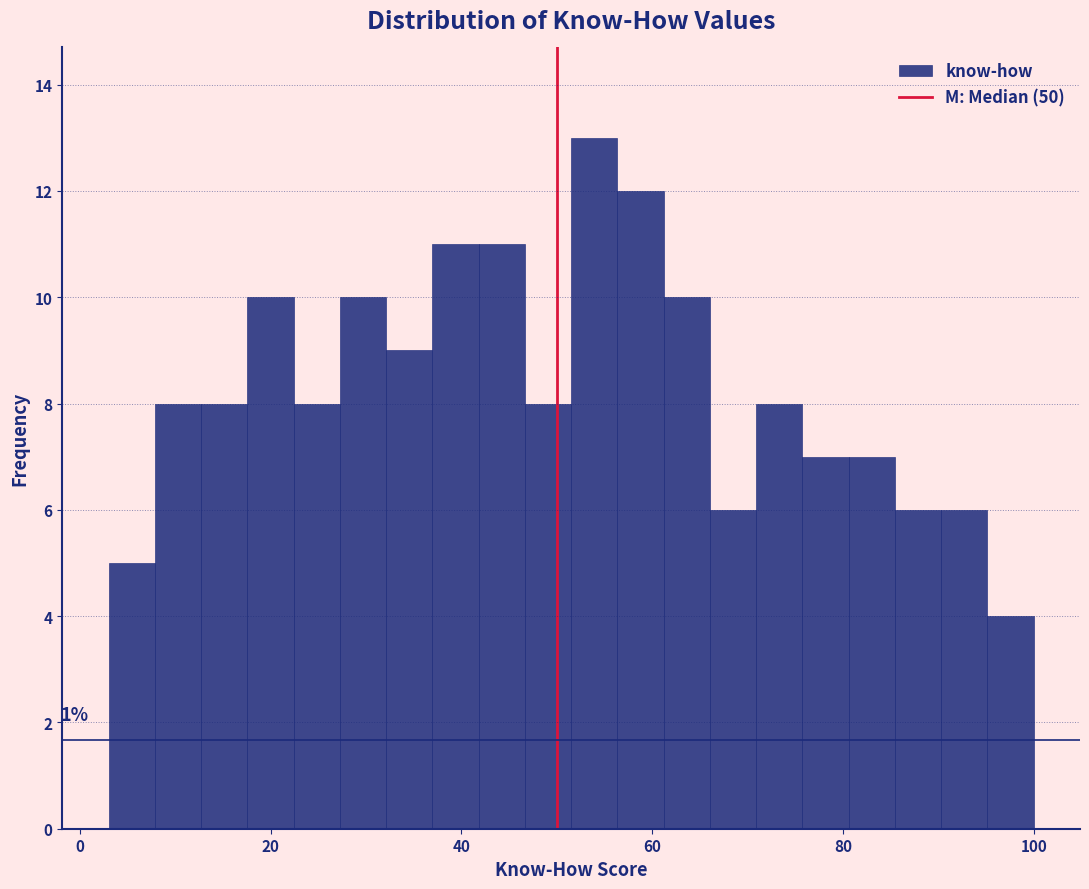

Read against the x-axis, roughly where is the centre of the tallest bar?

54